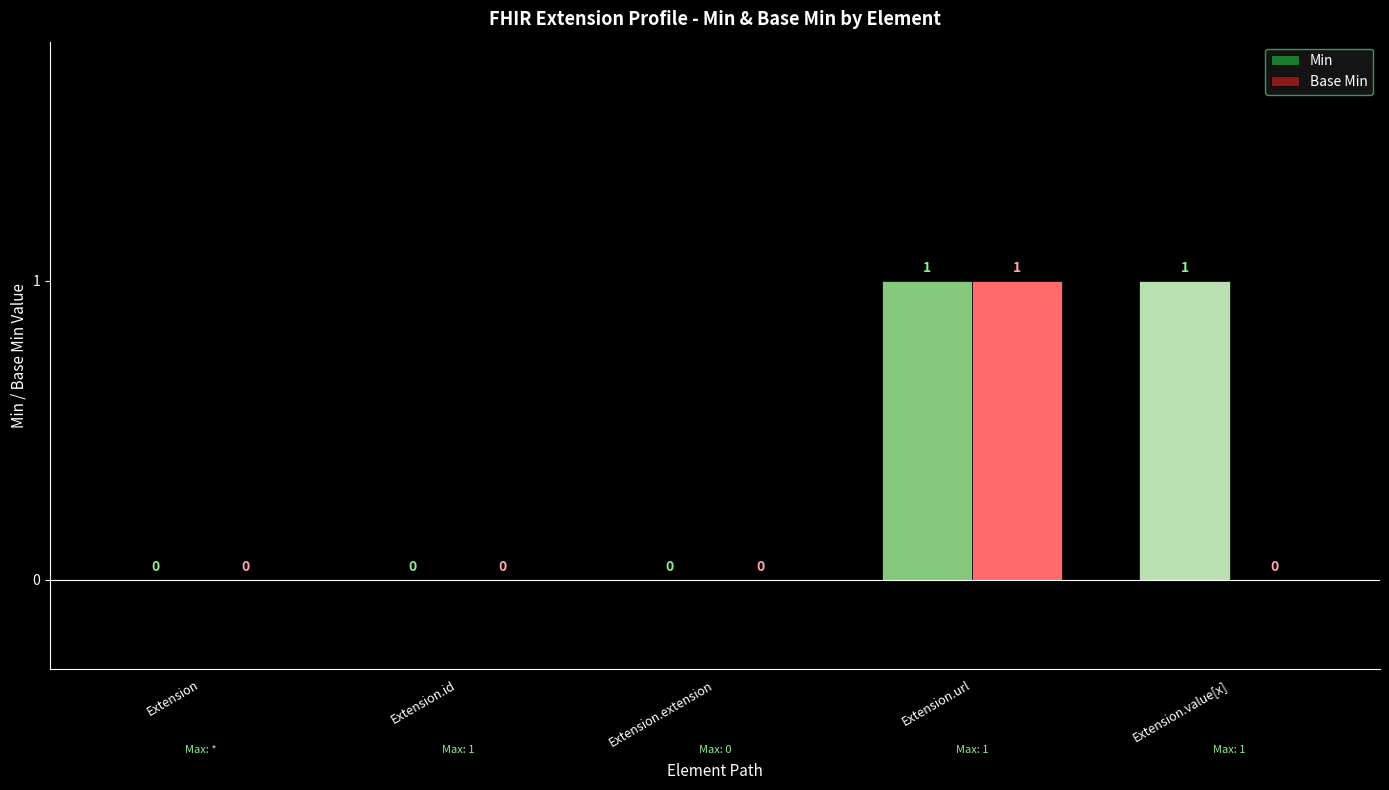

What are all the series names shown in the legend?

Min, Base Min